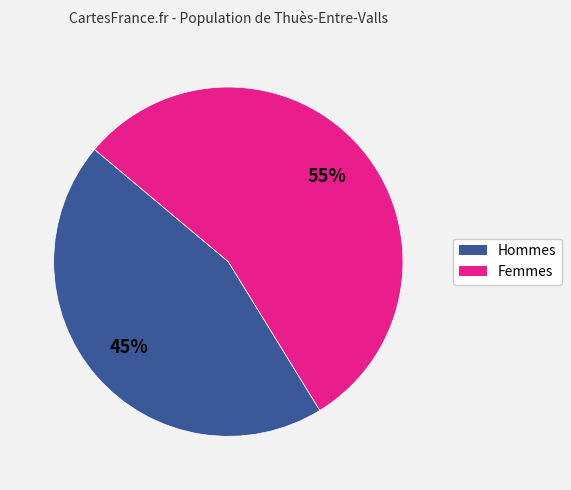

To the nearest percent, what is the difference between the largest and smallest slice percentages?

10%